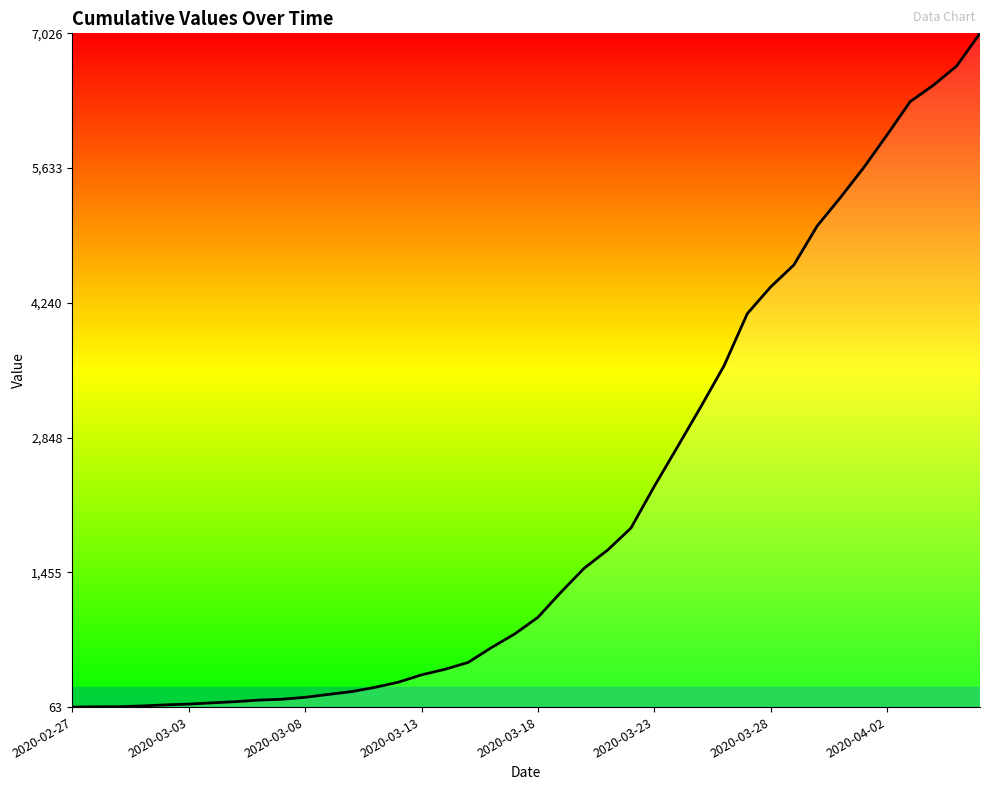

What is the maximum value shown in the chart?

7026